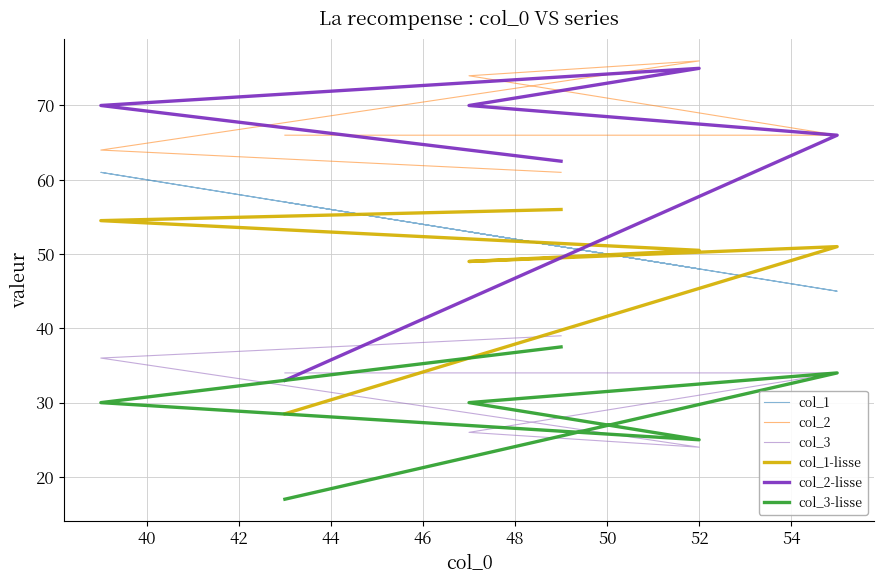

How many categories are shown in the chart?

6